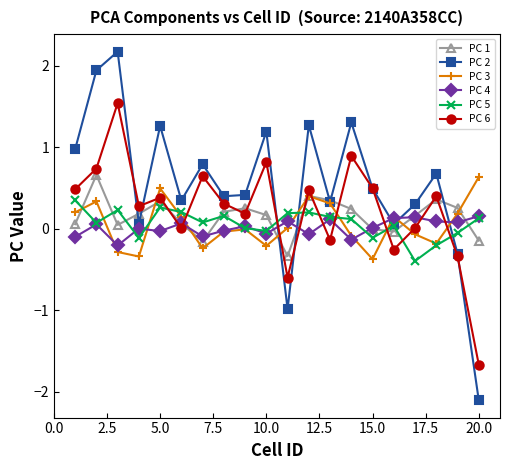

What is the highest value of the PC 3 series?

0.6